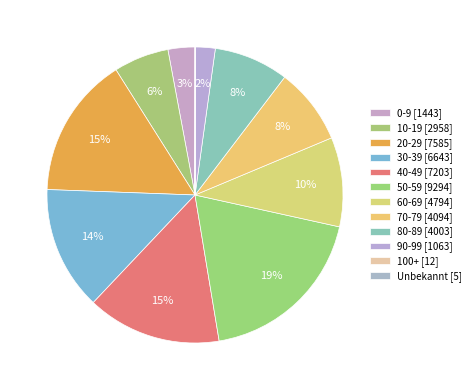

To the nearest percent, what percentage of the pie is 50-59?

19%